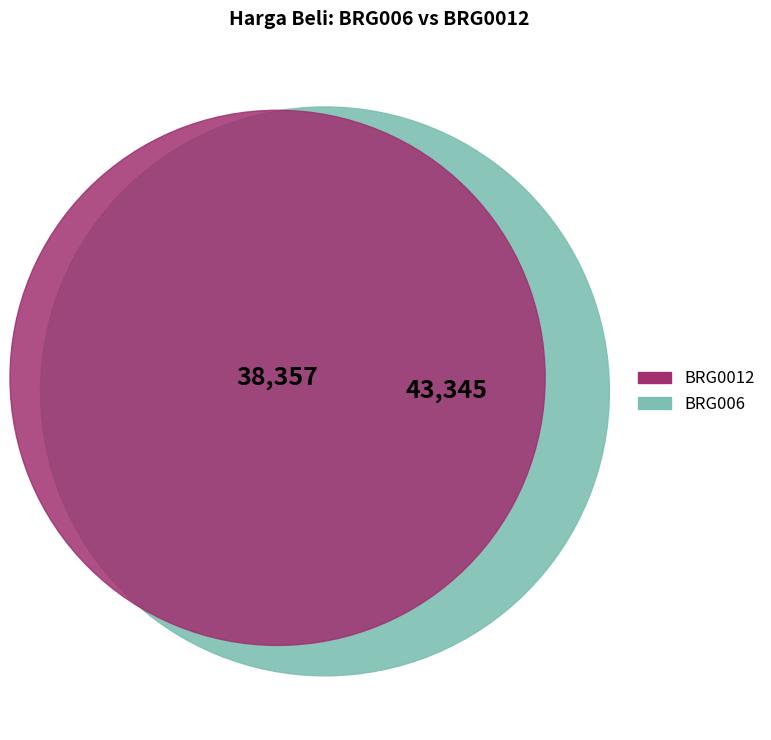

True or false: BRG0012 accounts for 47% of the total.

True